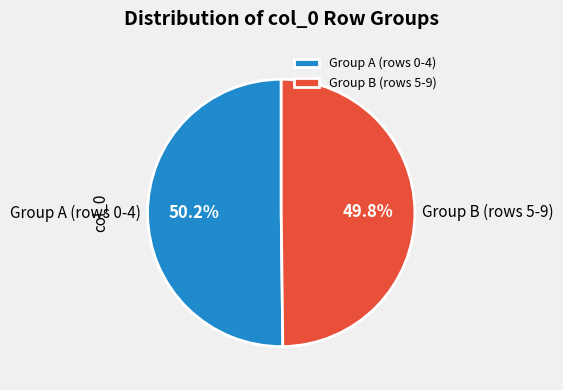

Is there any slice that represents more than half of the pie?

Yes